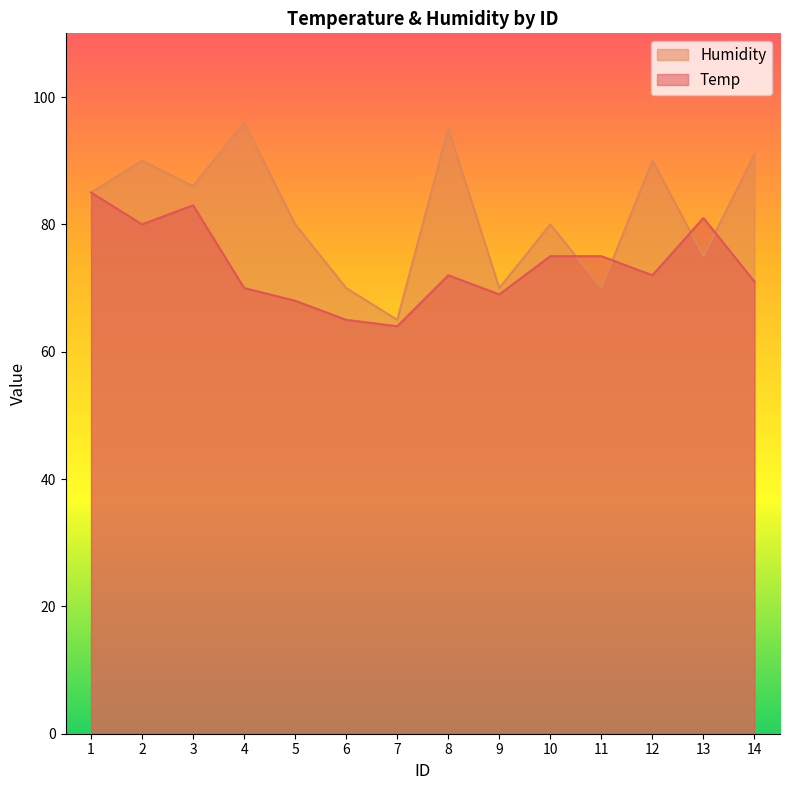

Reading left to right, list all the values displayed in this chart.

Temp: 85	80	83	70	68	65	64	72	69	75	75	72	81	71
Humidity: 85	90	86	96	80	70	65	95	70	80	70	90	75	91